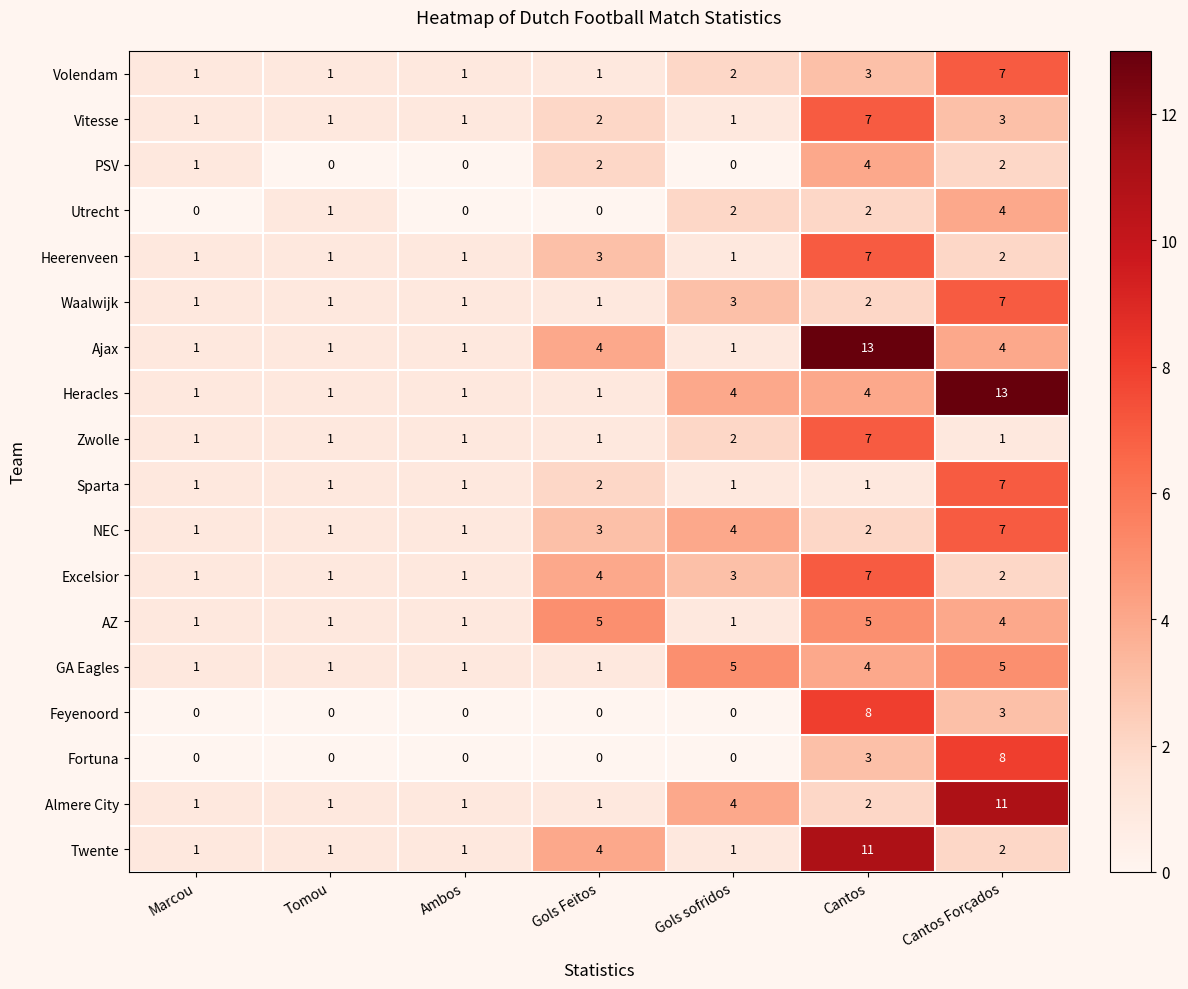

What is the total value across all series at Marcou?

15